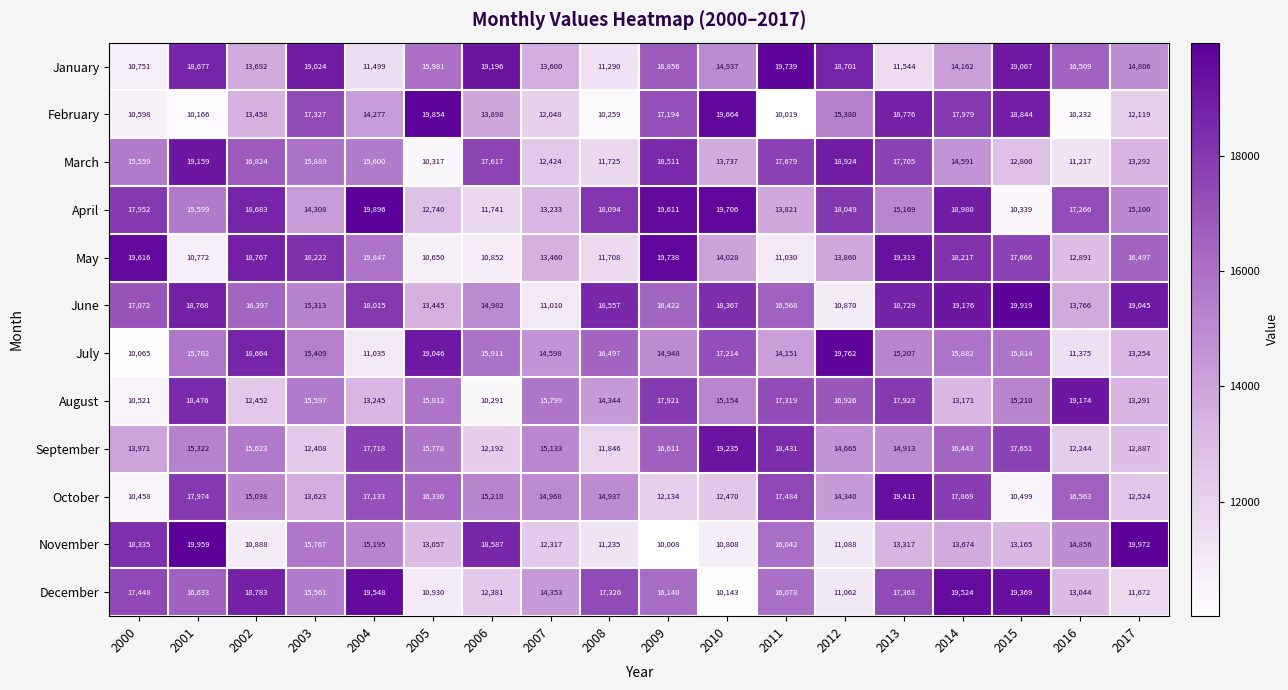

The September series shows 23088 at 2012. True or false?

False